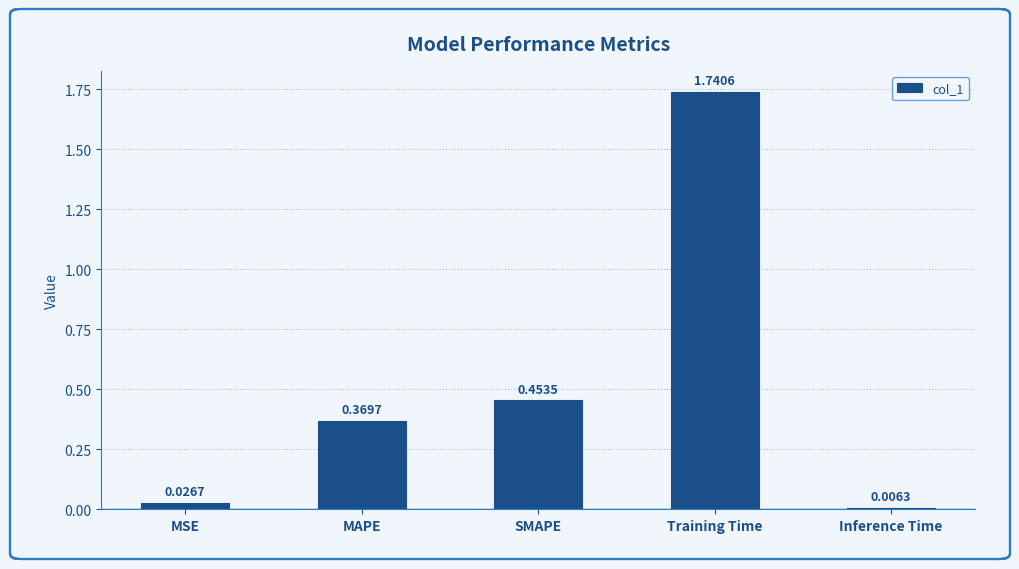

What is the sum of all values?

2.6